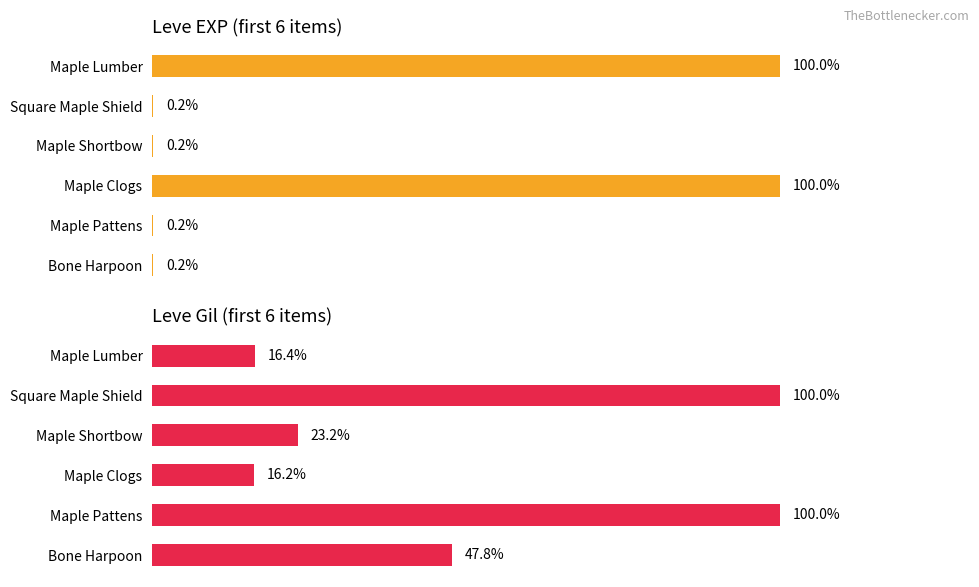

Which series has the largest total across all categories?

Leve Gil